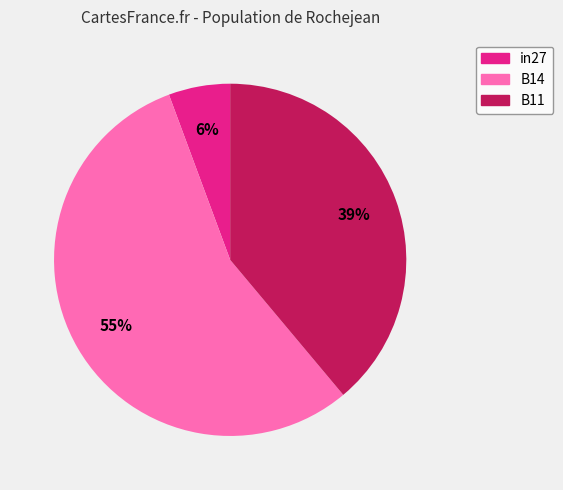

True or false: B14 accounts for 55% of the total.

True